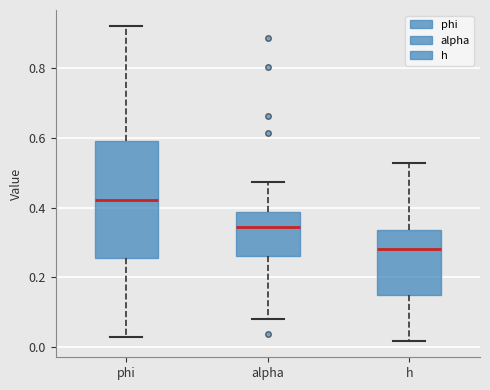

Comparing the boxes themselves (not the whiskers), which one is the tallest?

phi